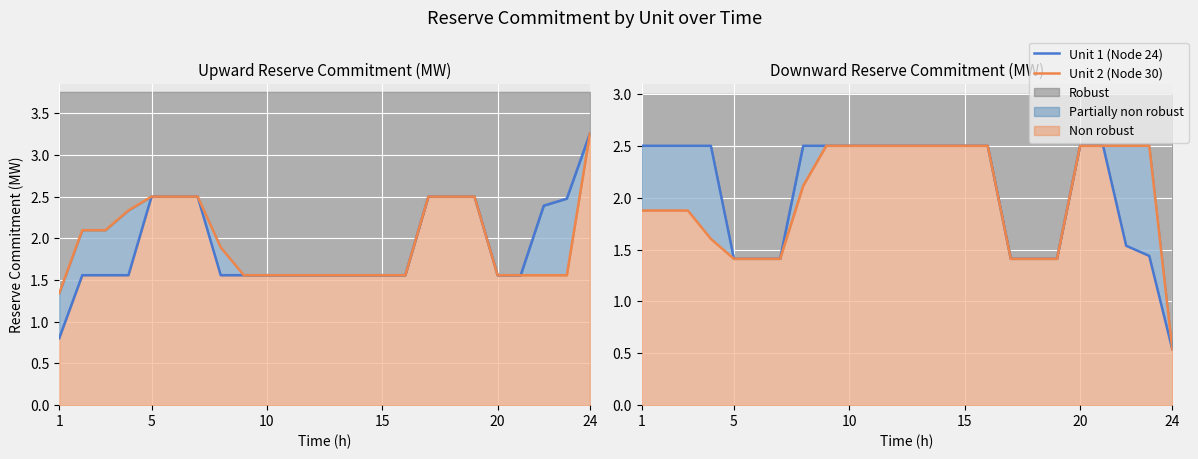

Does the chart display data point markers on the line(s)?

No